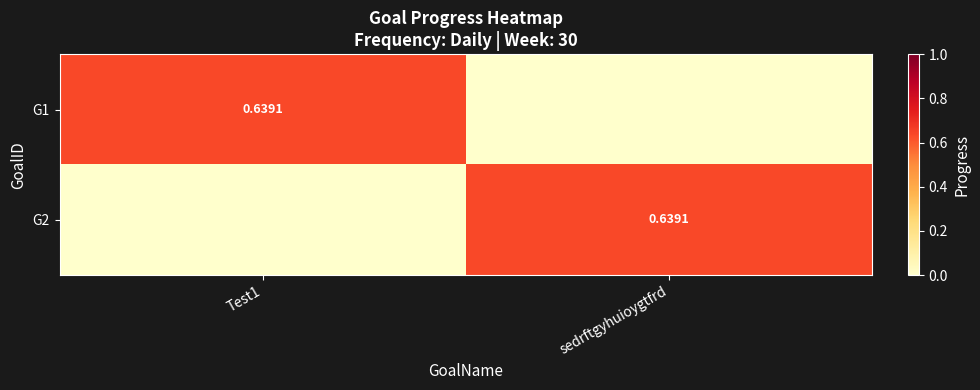

What is the difference between the maximum and minimum values in the G1 series?

0.6